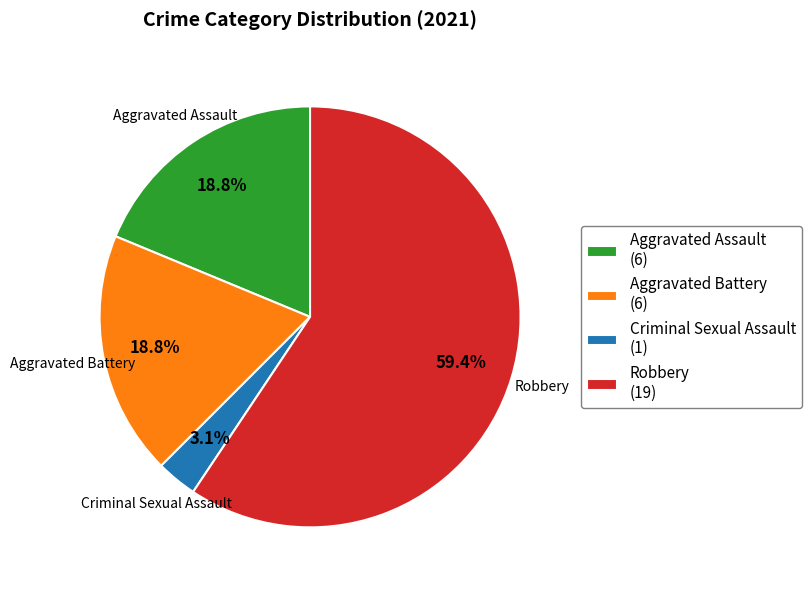

True or false: Aggravated Battery accounts for 28% of the total.

False